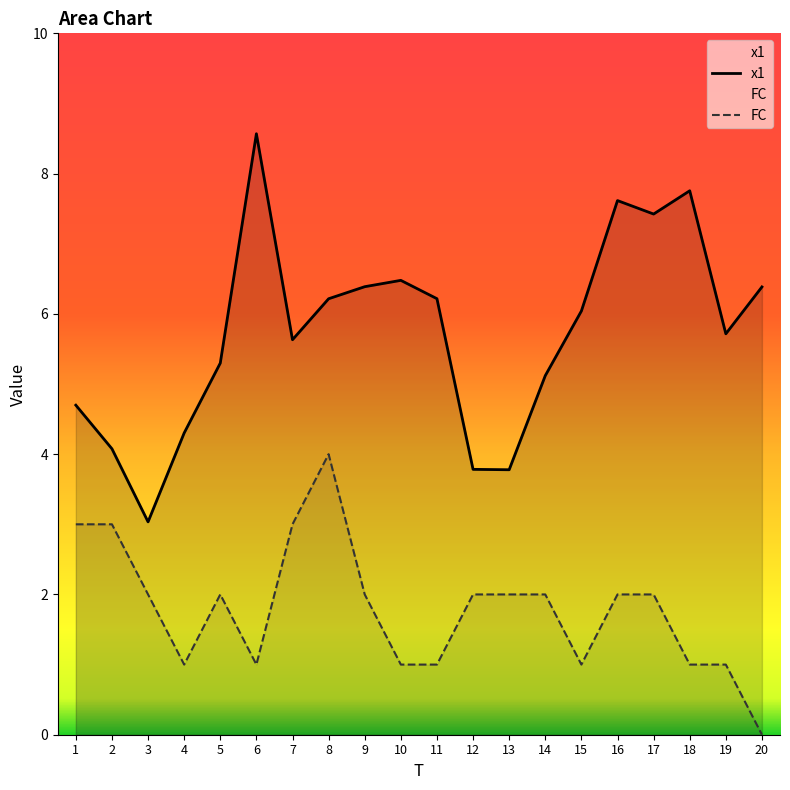

Which series changed the most between 1 and 19?

FC